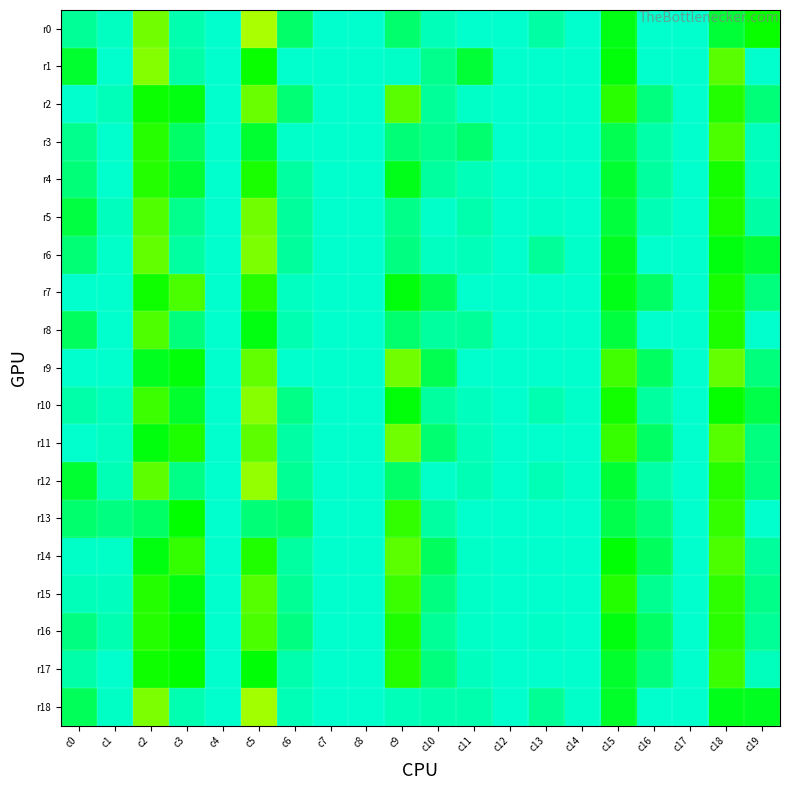

Between c4 and c1, which is larger?

c1